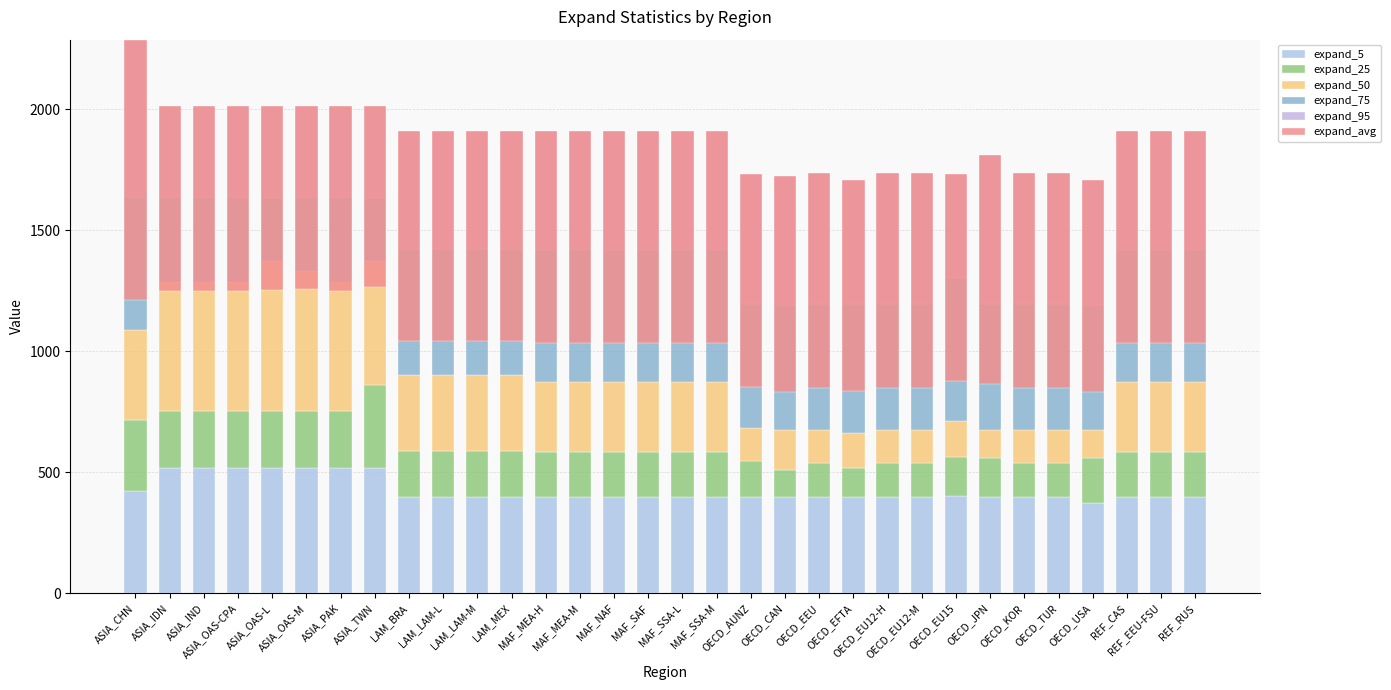

How many bars are there in each group?

6